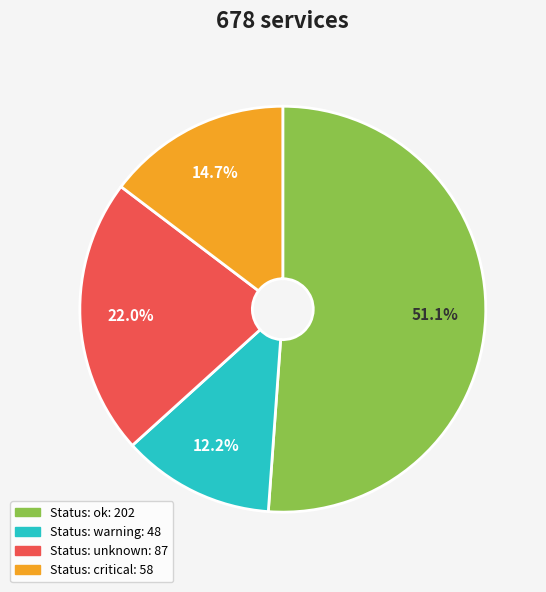

Does any single category account for the majority?

Yes